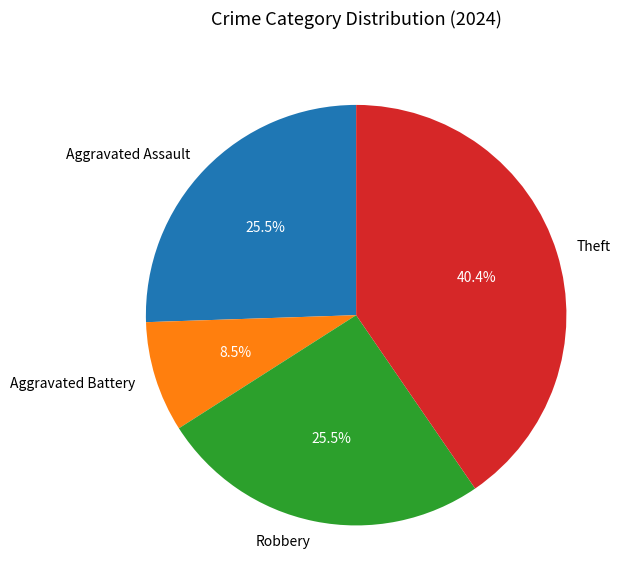

Between Aggravated Assault and Aggravated Battery, which is larger?

Aggravated Assault